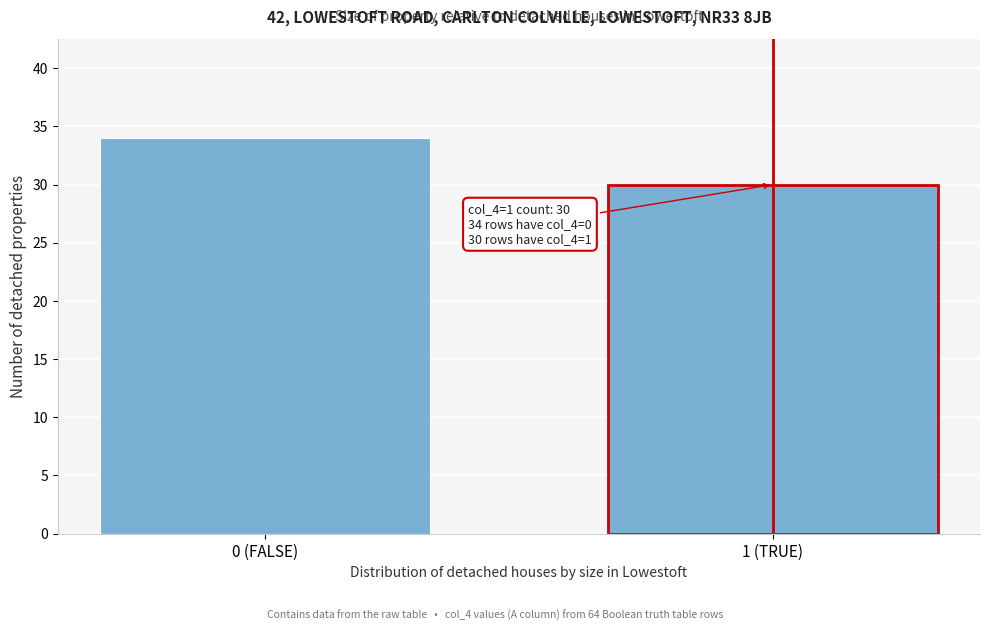

Reading right to left, list all the values displayed in this chart.

1 (TRUE)=30	0 (FALSE)=34